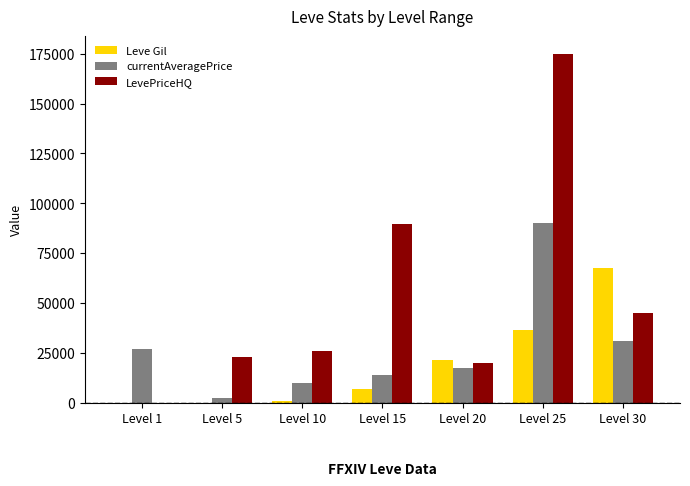

The value of LevePriceHQ at Level 15 is 141655.0. True or false?

False